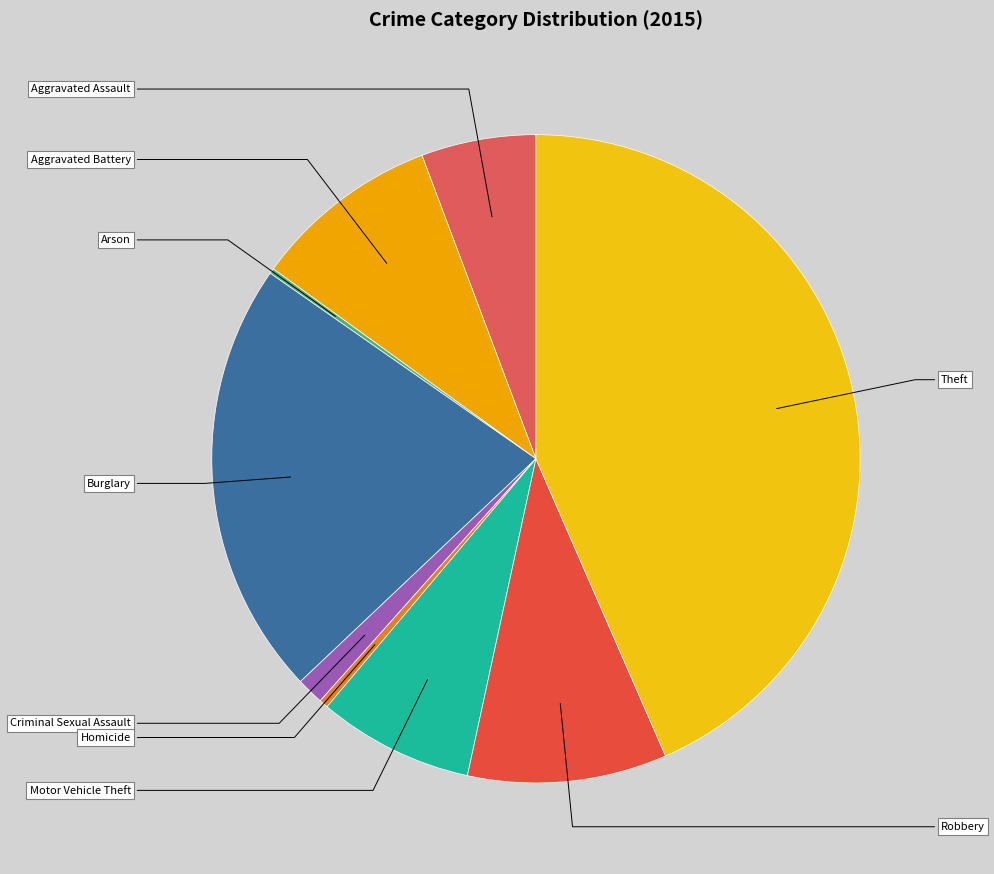

Count the number of slices in the pie.

9